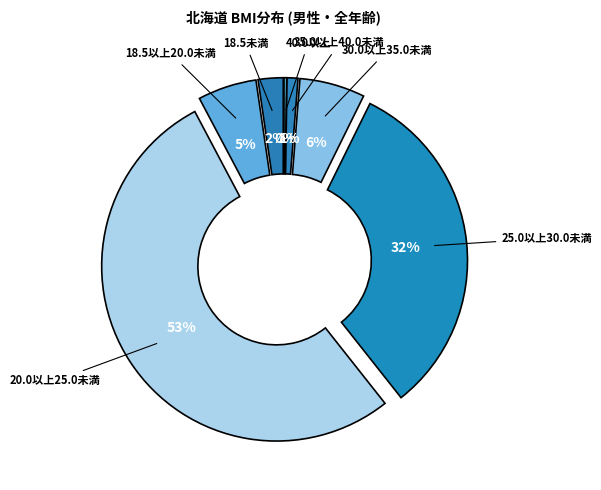

To the nearest percent, what percentage of the pie is 25.0以上30.0未満?

32%